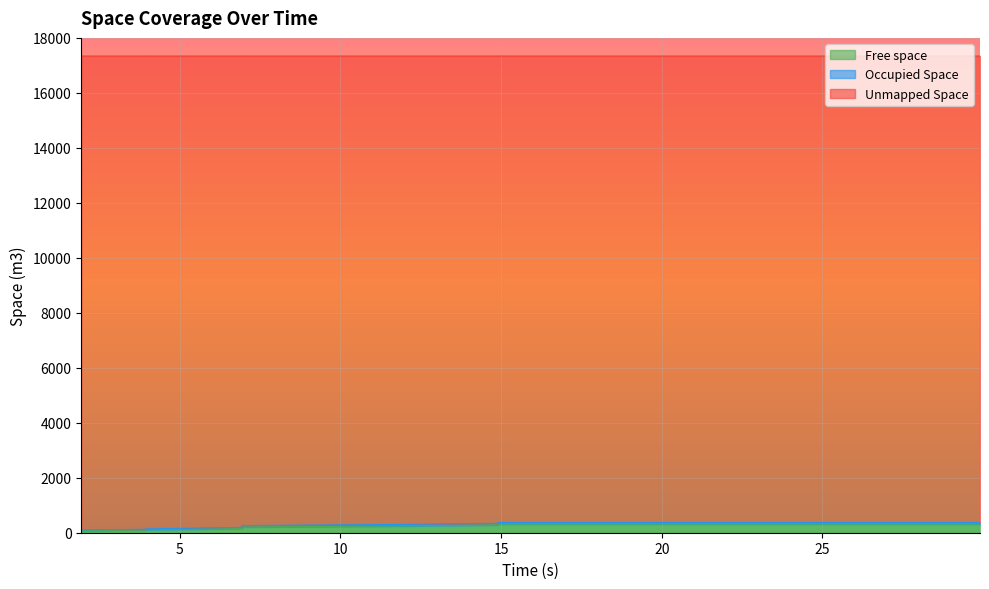

What is the smallest value displayed?

77.1